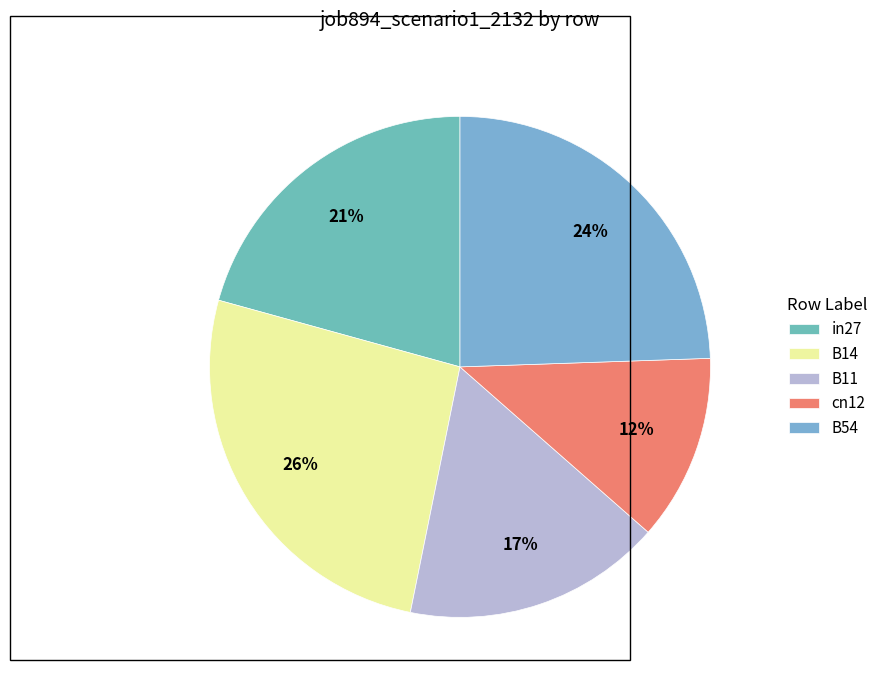

What portion of the pie excludes in27?

79.3%